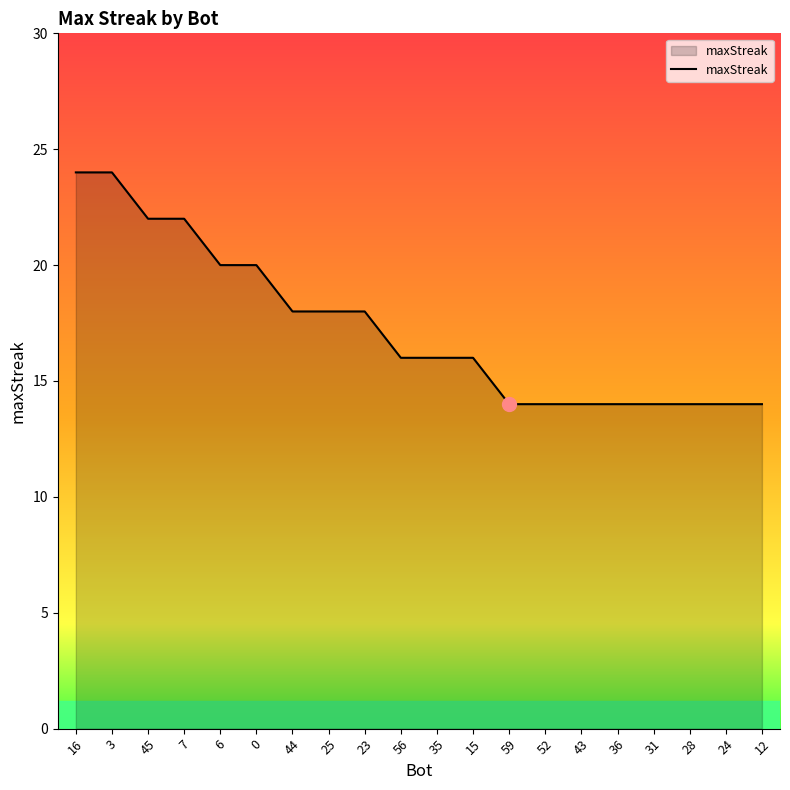

What is the greatest value displayed?

24